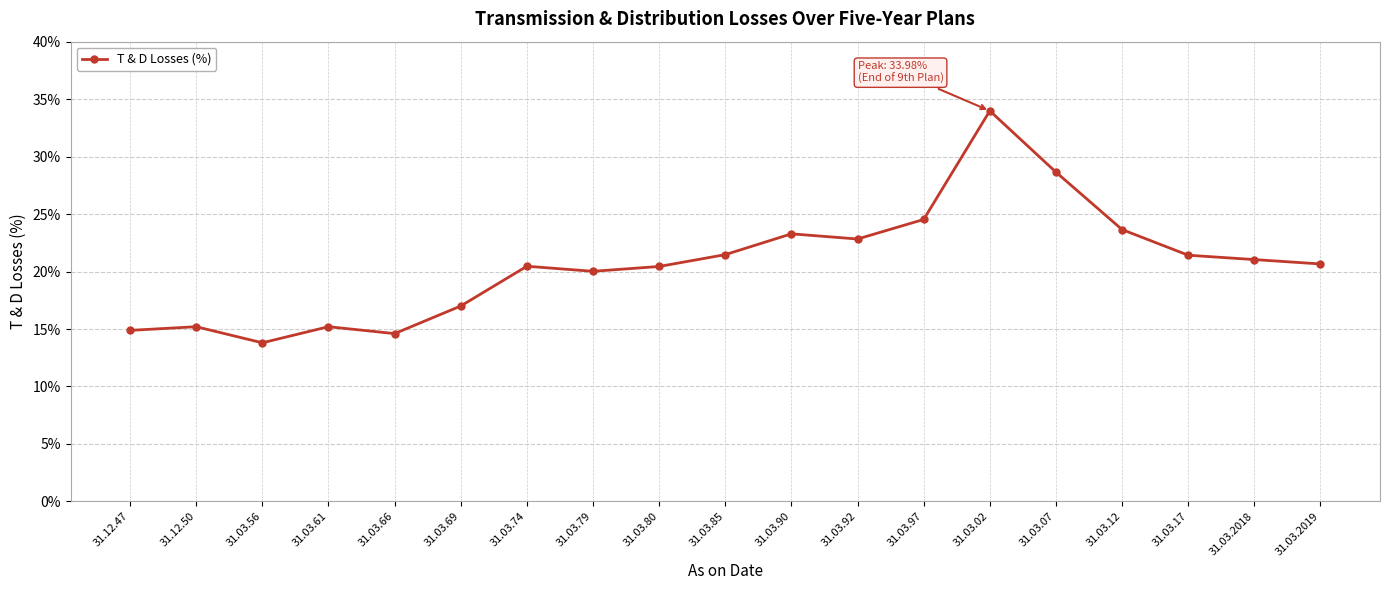

How many categories are shown in the chart?

19